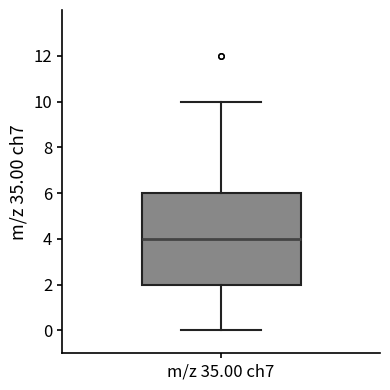

Read this box plot against the y-axis: the position of the median line, the range covered by the box, and the ends of both whiskers. The values are not printed on the chart, so give them approximately, as read against the axis.

median 4, box 2 to 6, whiskers 0 to 10